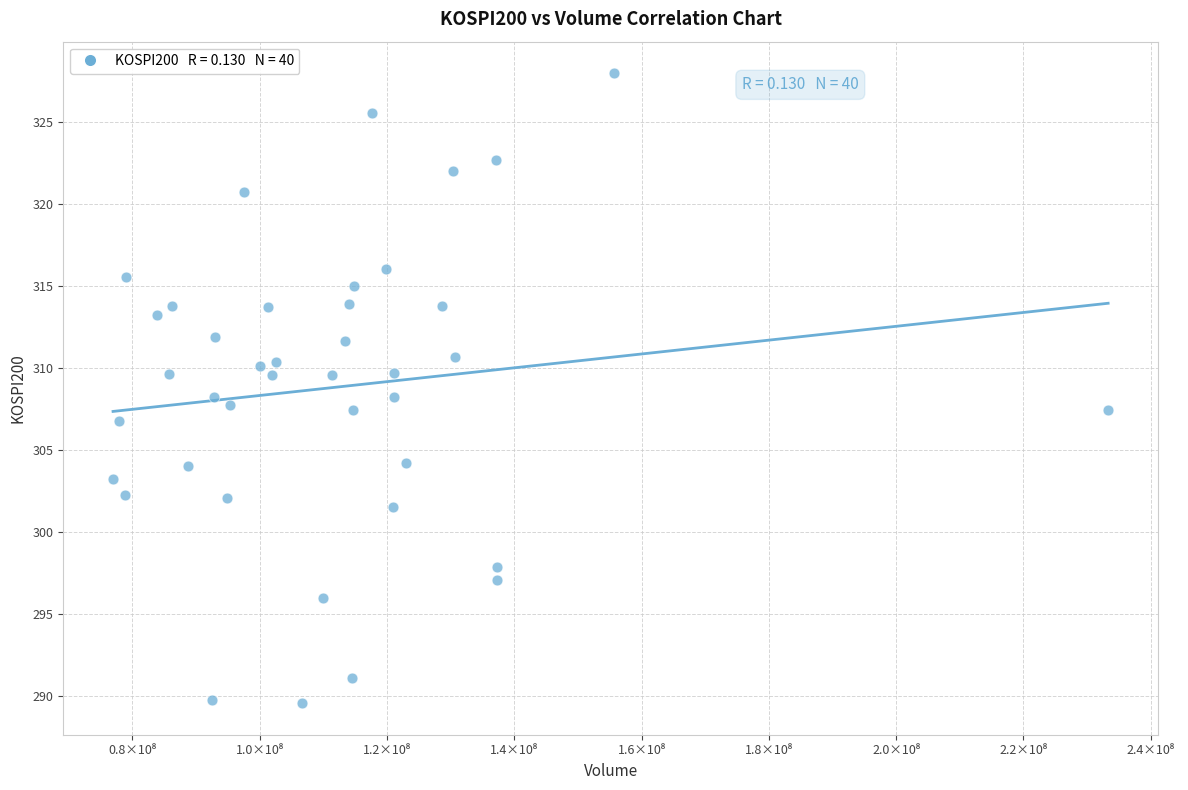

What is the range of Y values (max minus min)?

38.4